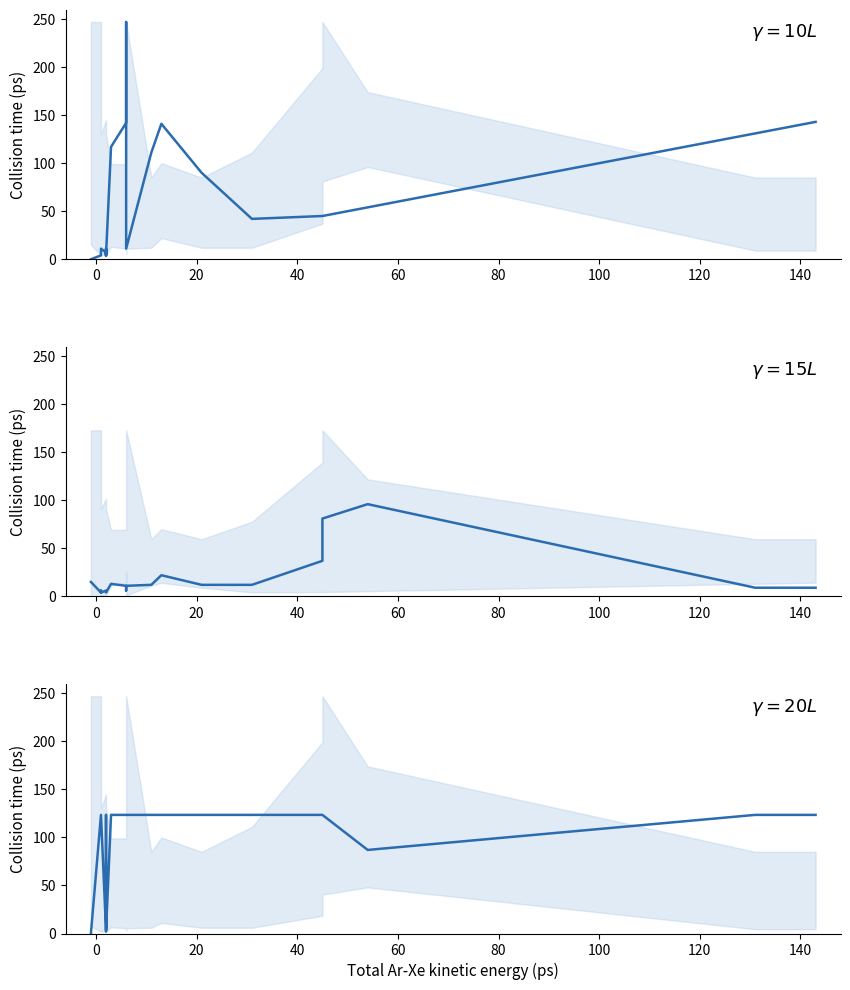

Between 13 and 1, which is larger?

13